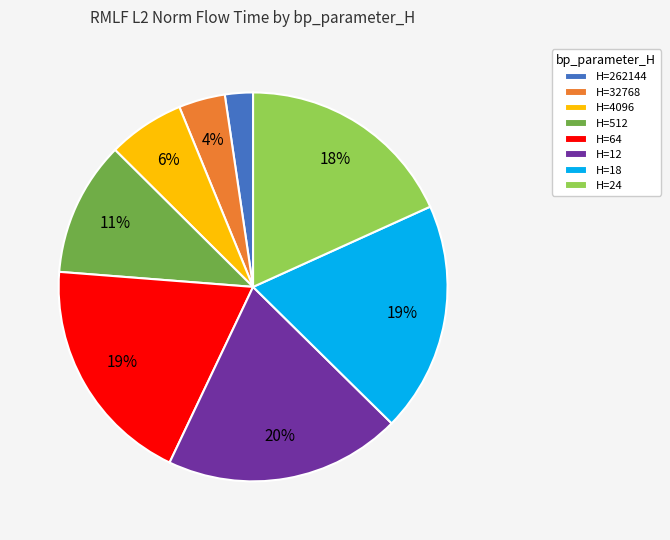

True or false: H=18 accounts for 19% of the total.

True